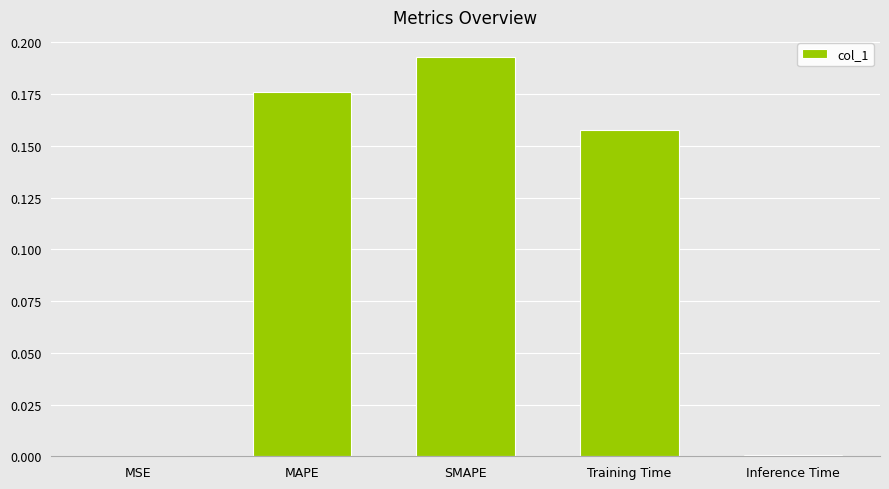

At which category does the chart reach its peak across all series?

SMAPE